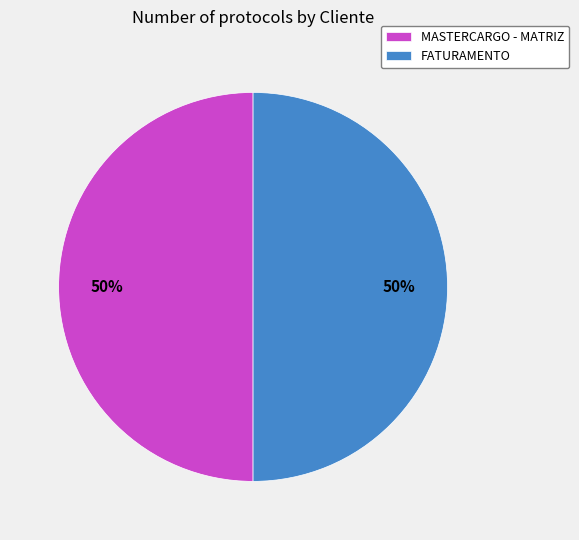

True or false: FATURAMENTO accounts for 58% of the total.

False